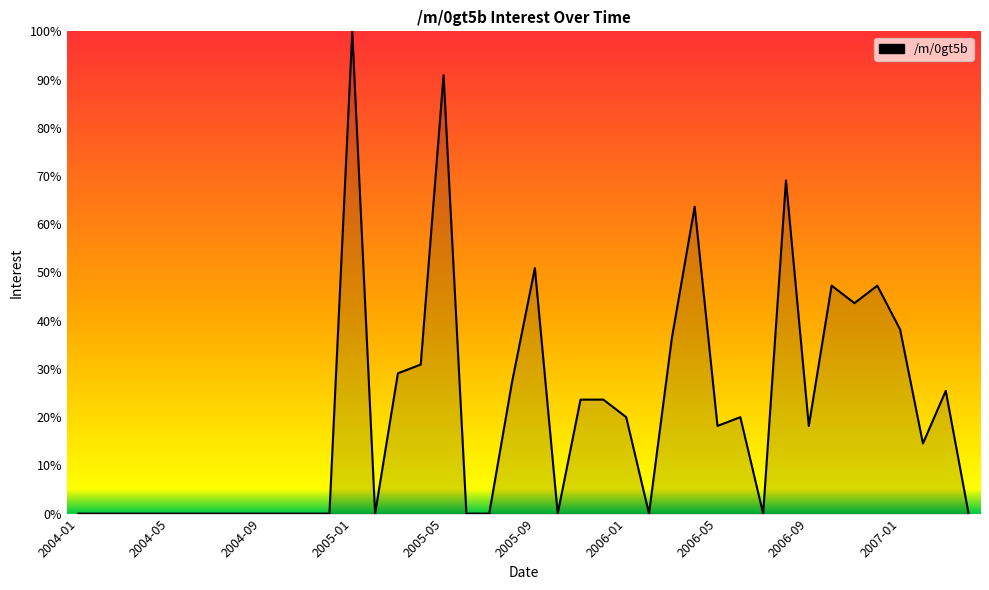

What is the difference between the maximum and minimum values?

100.0